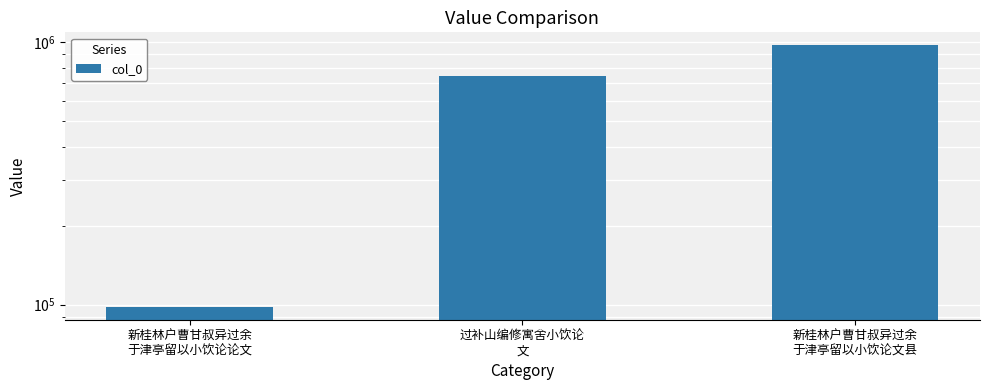

What is the difference between the maximum and second lowest values?

231591